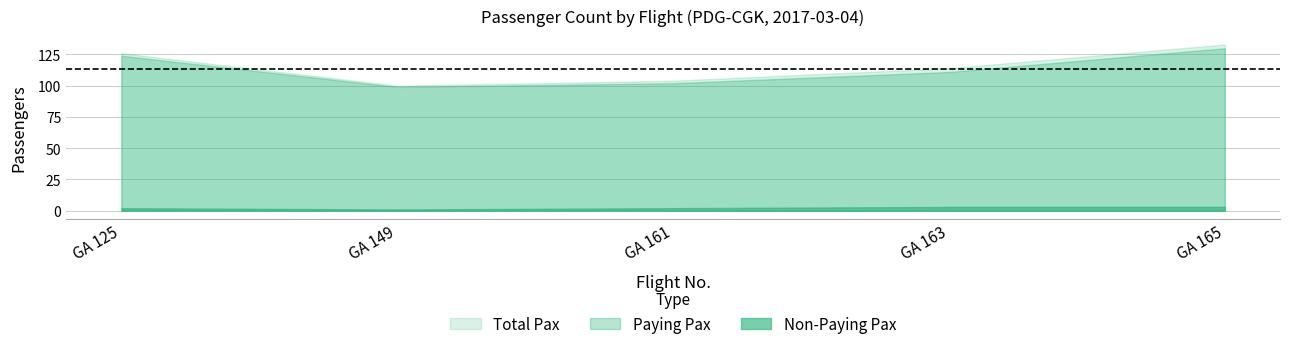

Is the value of Total Pax at GA 125 greater than the value of Non-Paying Pax at GA 163?

Yes